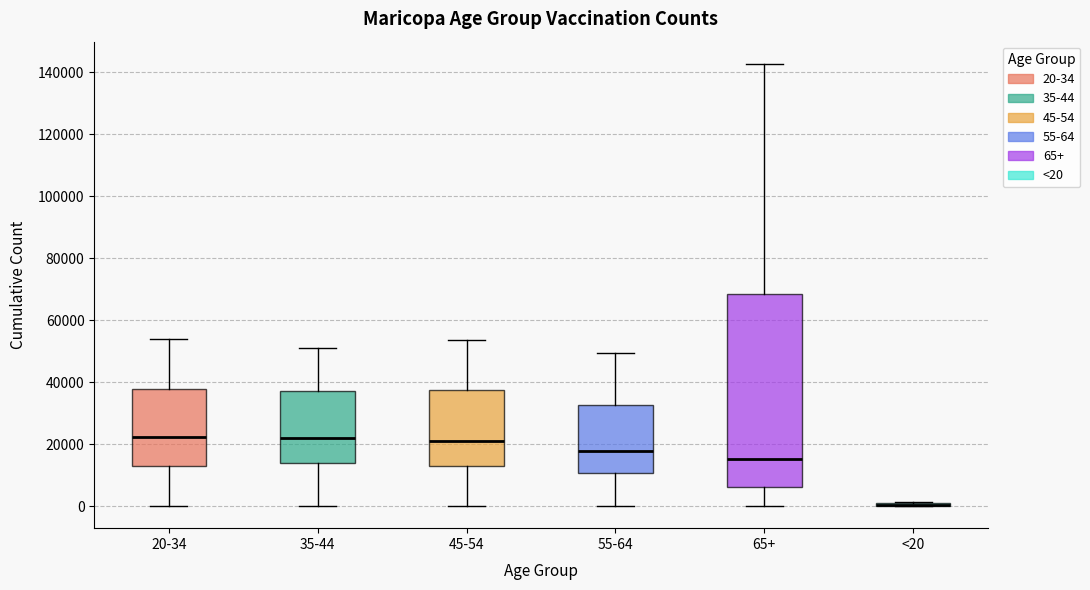

Which box is the tallest, from its lower edge to its upper edge?

65+